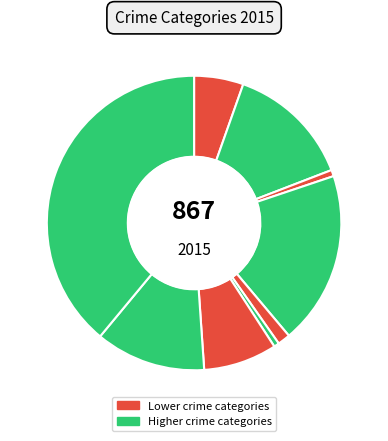

How many slices are in this pie chart?

9